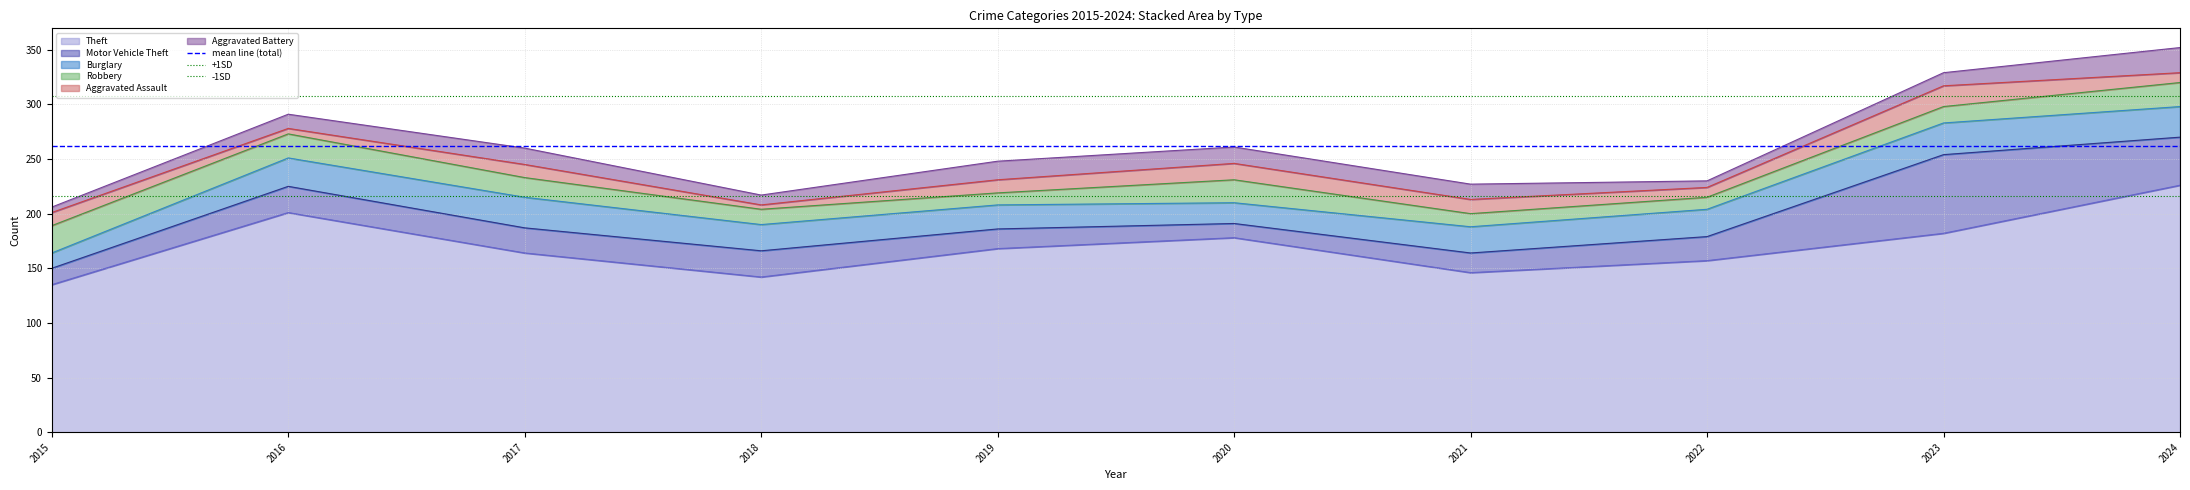

The value of Theft at 2018 is 86. True or false?

False